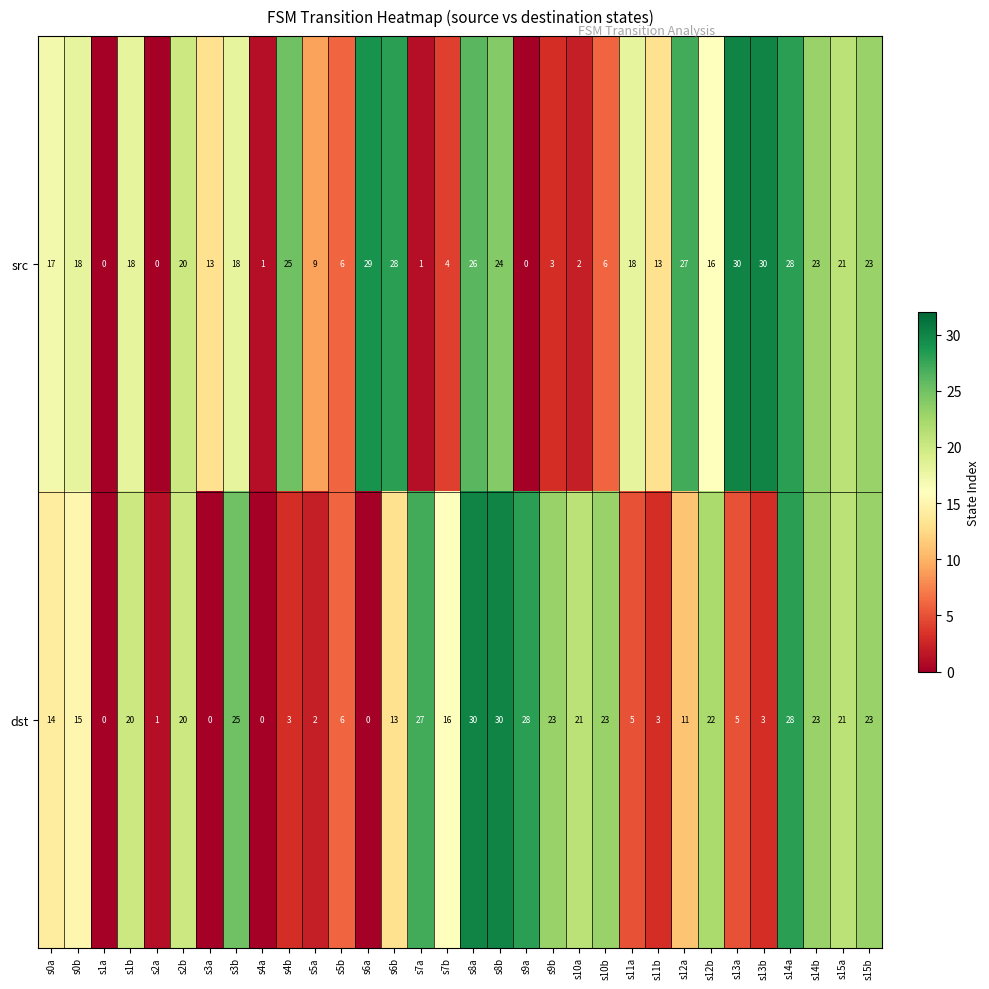

Read the src value at s8a.

26